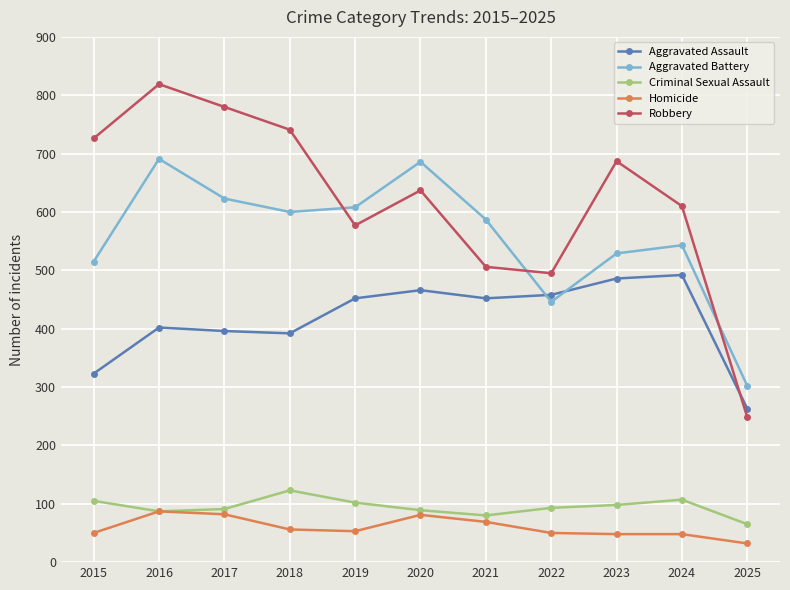

The value of Aggravated Assault at 2023 is 260. True or false?

False